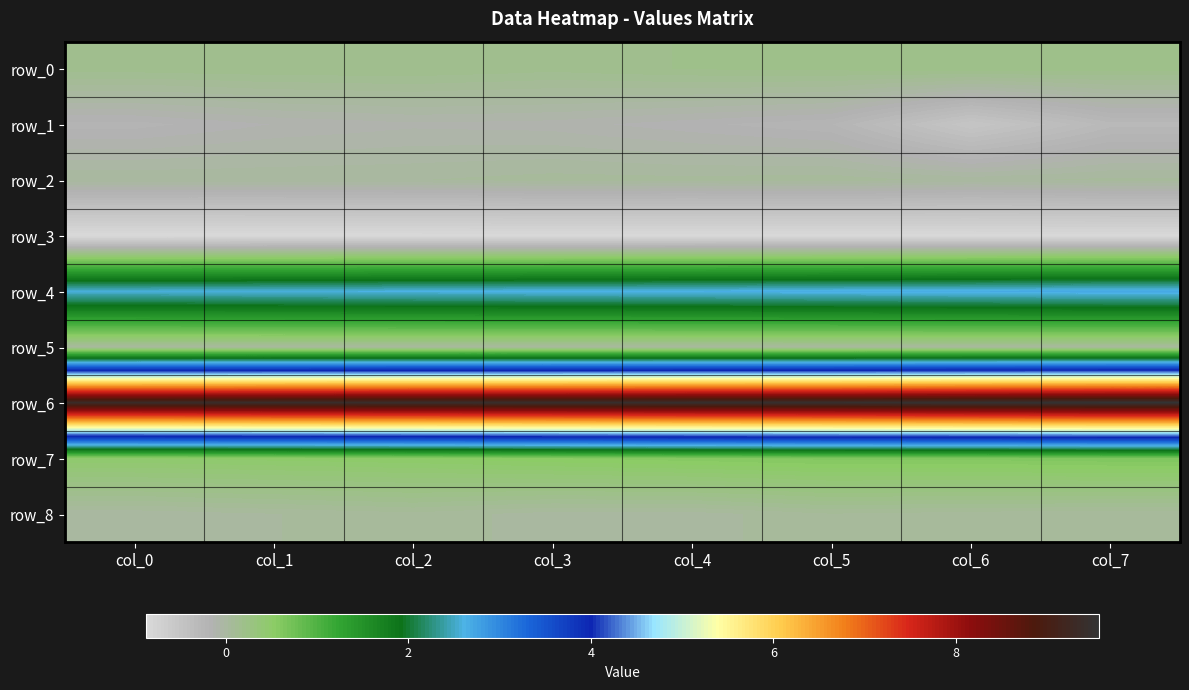

True or false: row_7 has a value of 0.3 at col_7.

False